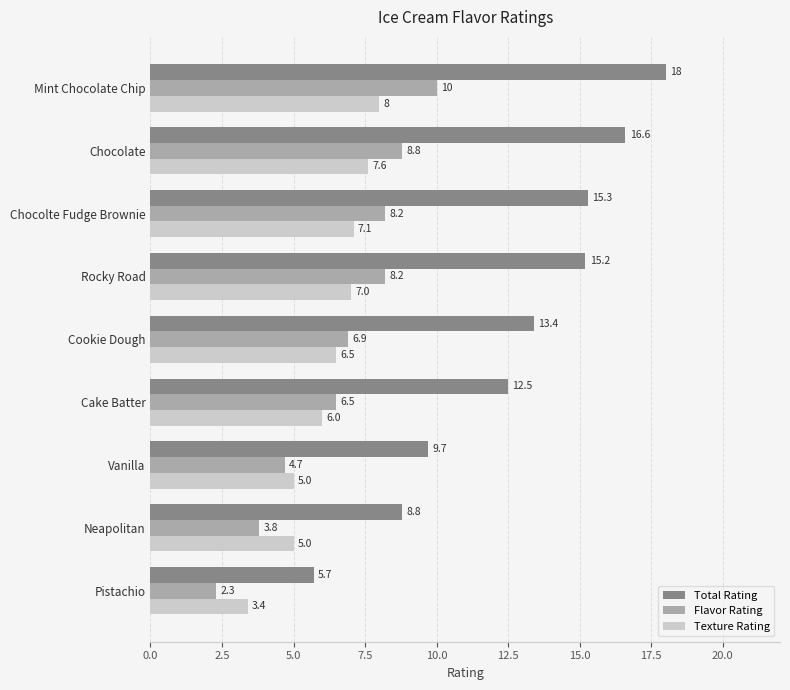

At which label is Flavor Rating closest to 6?

Cake Batter